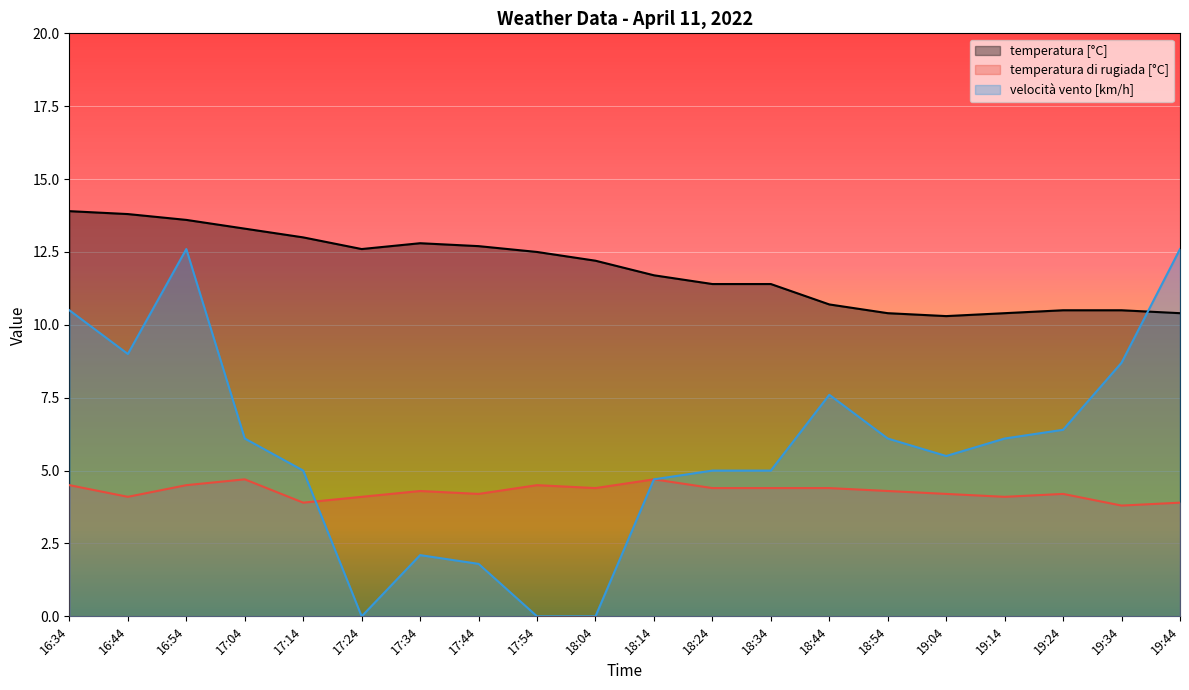

At which label does temperatura [°C] reach its peak?

16:34